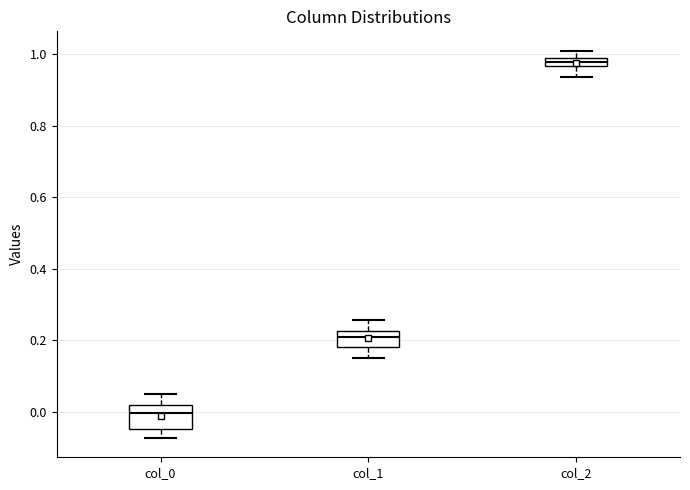

Comparing the boxes themselves (not the whiskers), which one is the tallest?

col_0